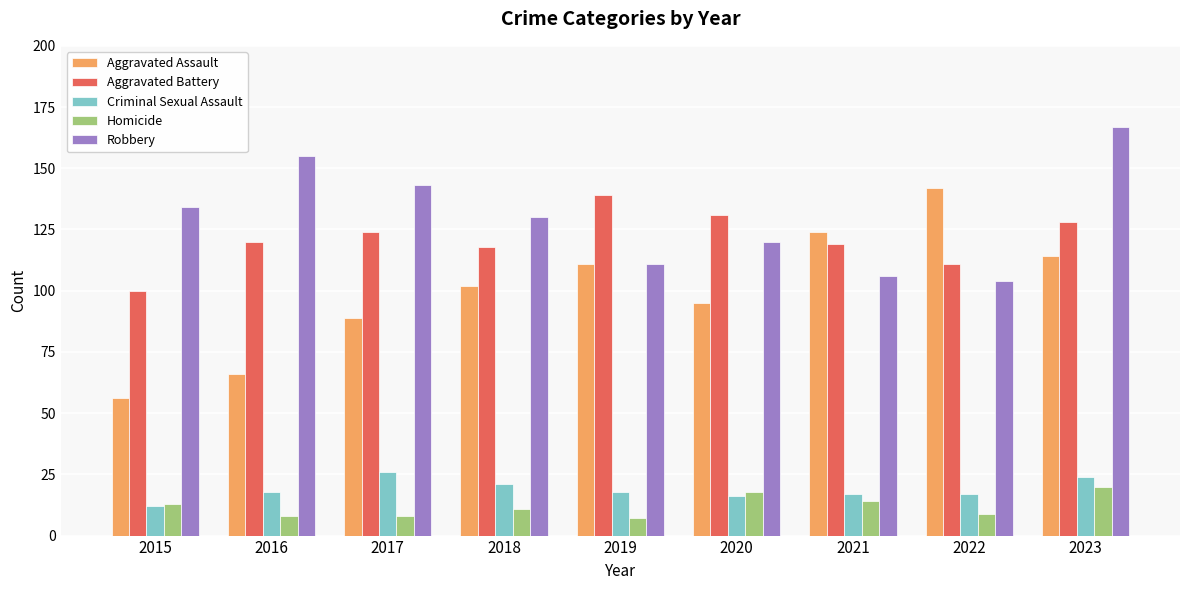

What is the smallest value displayed?

7